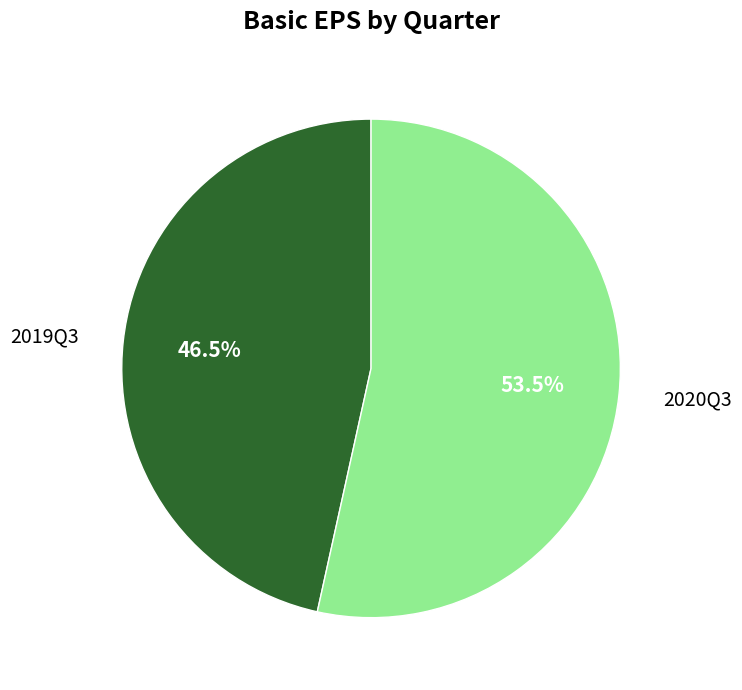

Which slice is the largest?

2020Q3